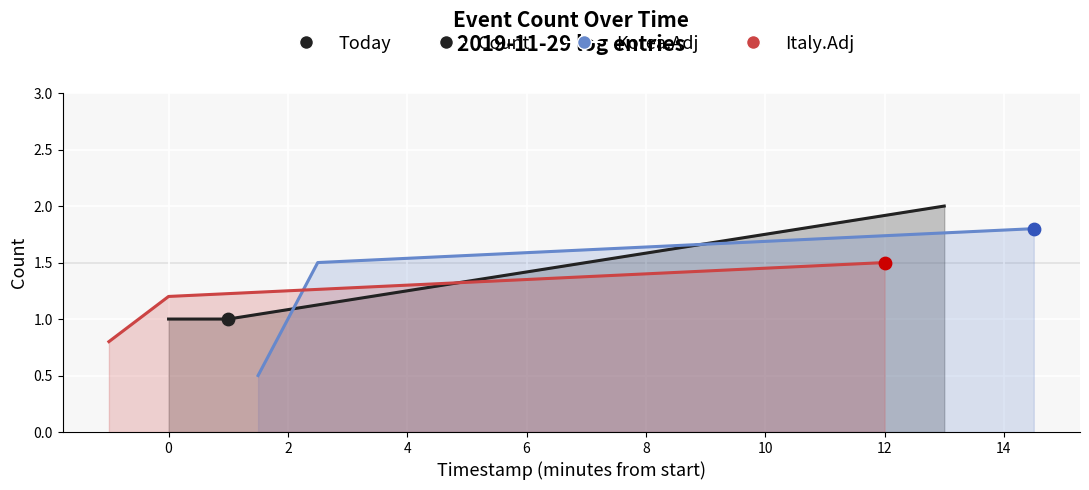

Which series has the largest total across all categories?

Count